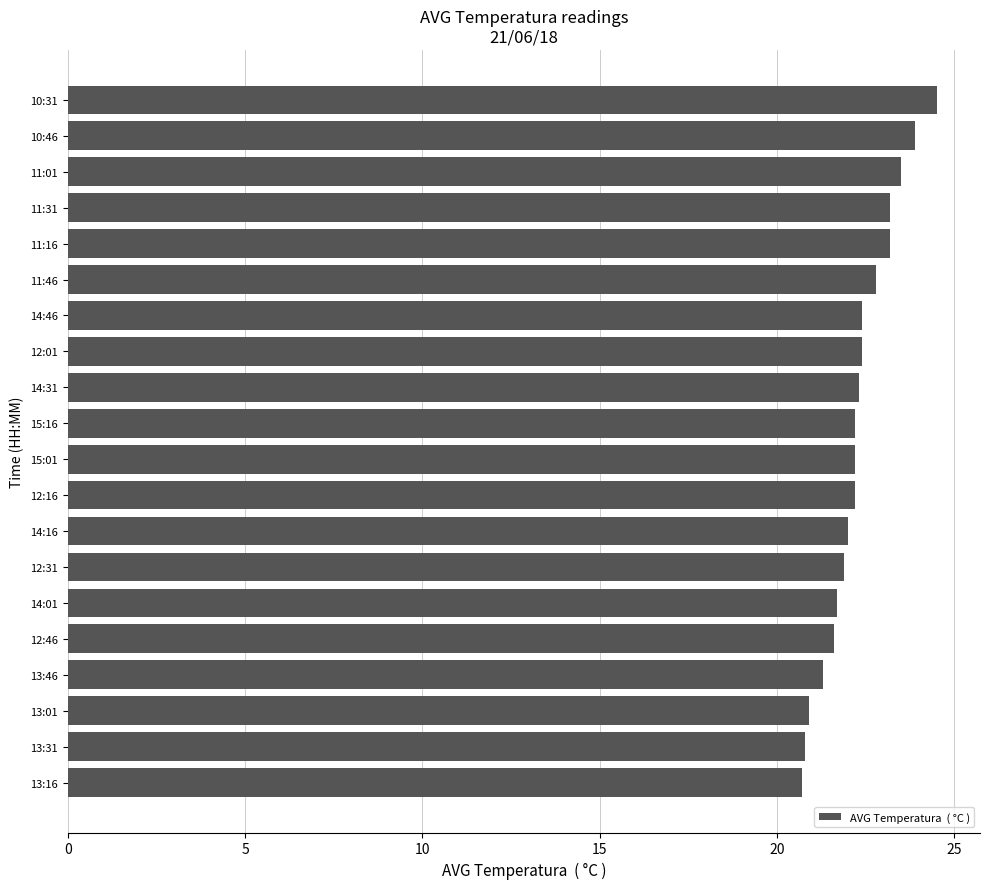

What is the average value?

22.3